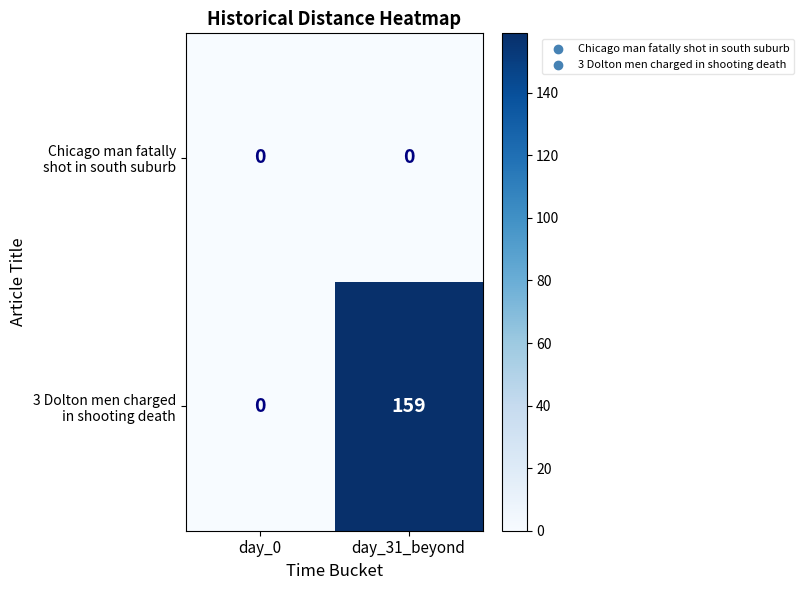

What is the greatest value displayed?

159